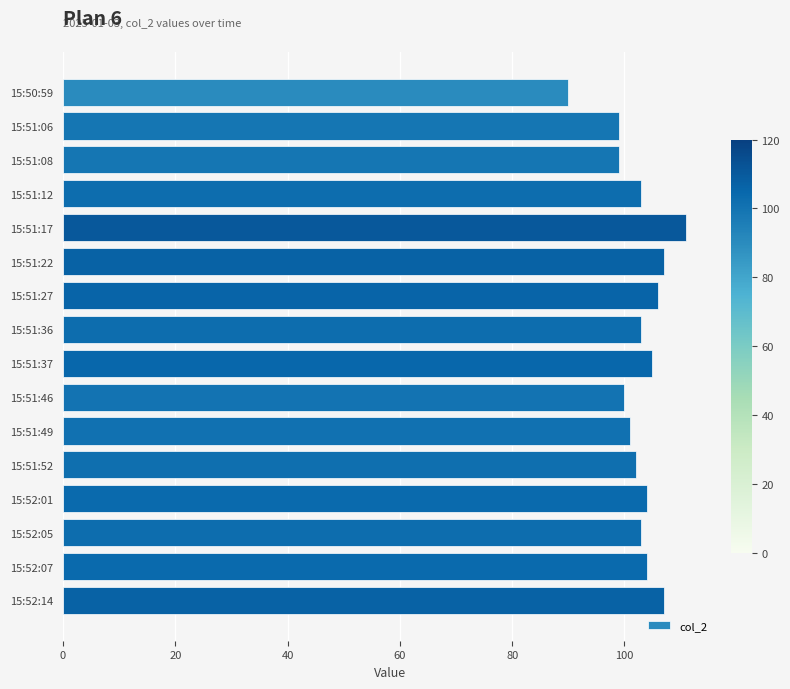

Count the number of categories in the chart.

16